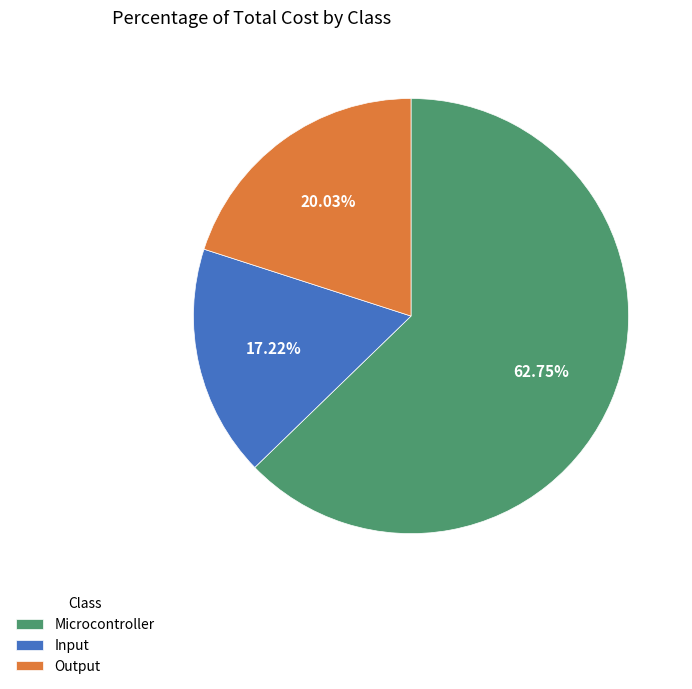

To the nearest percent, what percentage of the pie is Input?

17%